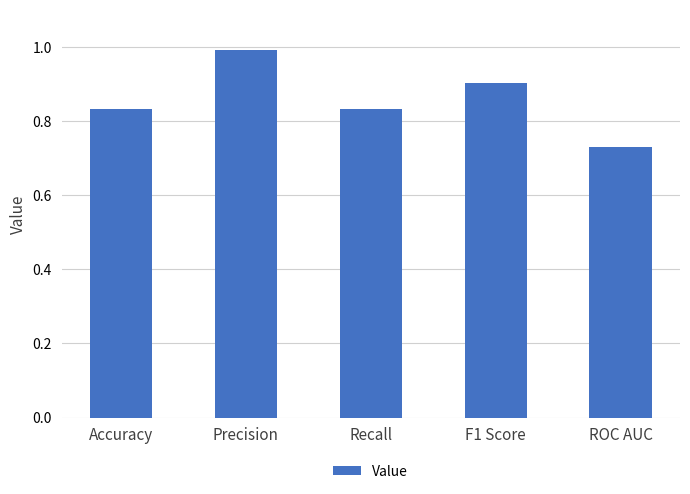

What is the difference between the maximum and minimum values?

0.3